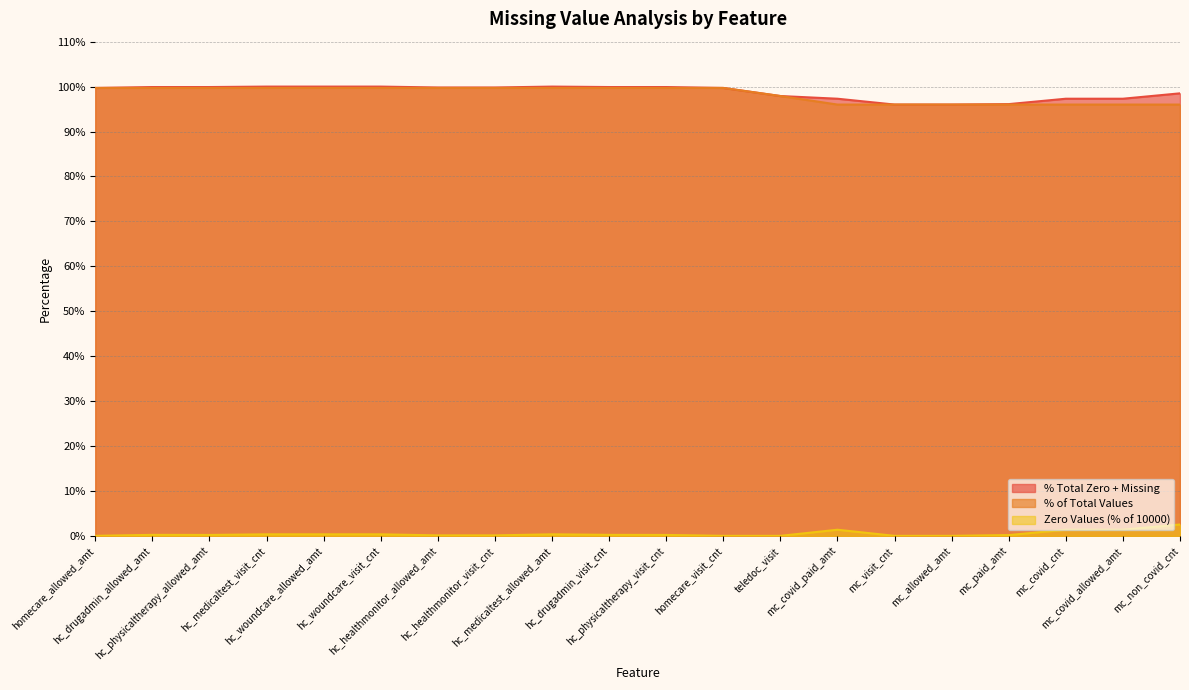

True or false: Missing Values has more than 0 interior local peaks.

False